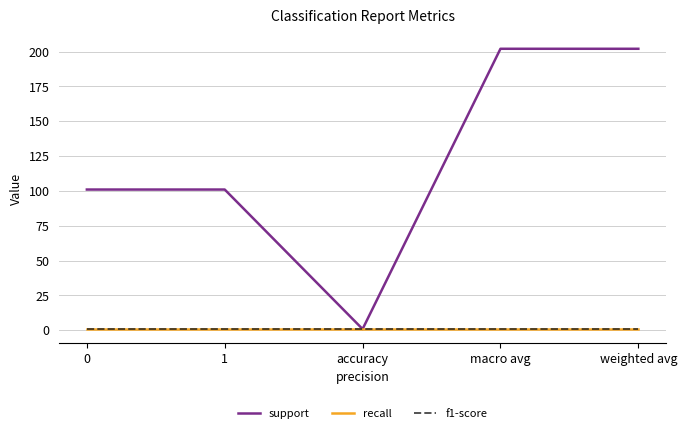

At which category does the chart reach its minimum across all series?

accuracy